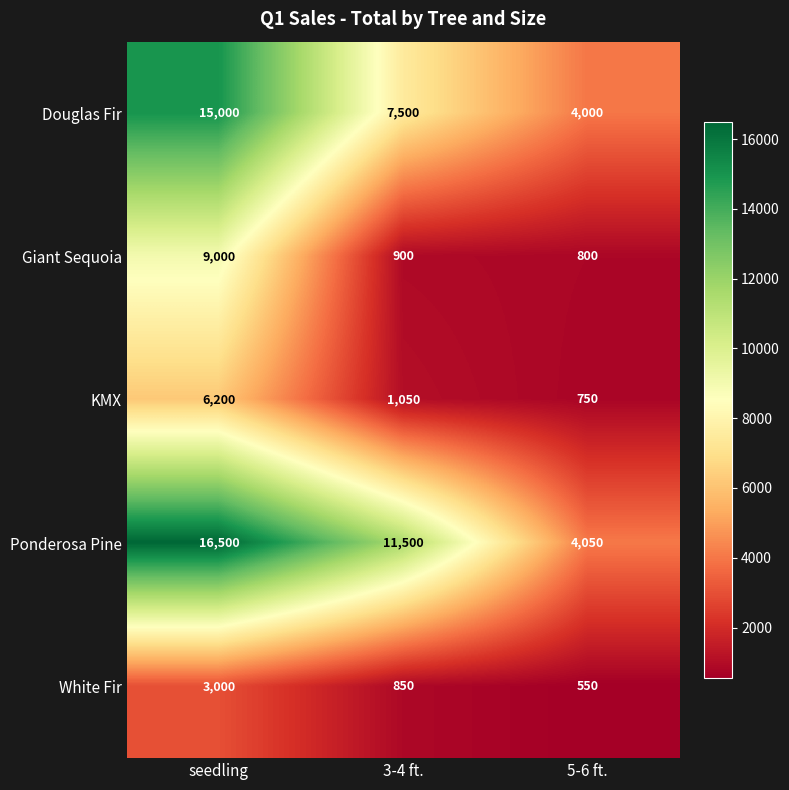

Between 3-4 ft. and 5-6 ft., which series saw the biggest shift?

Ponderosa Pine